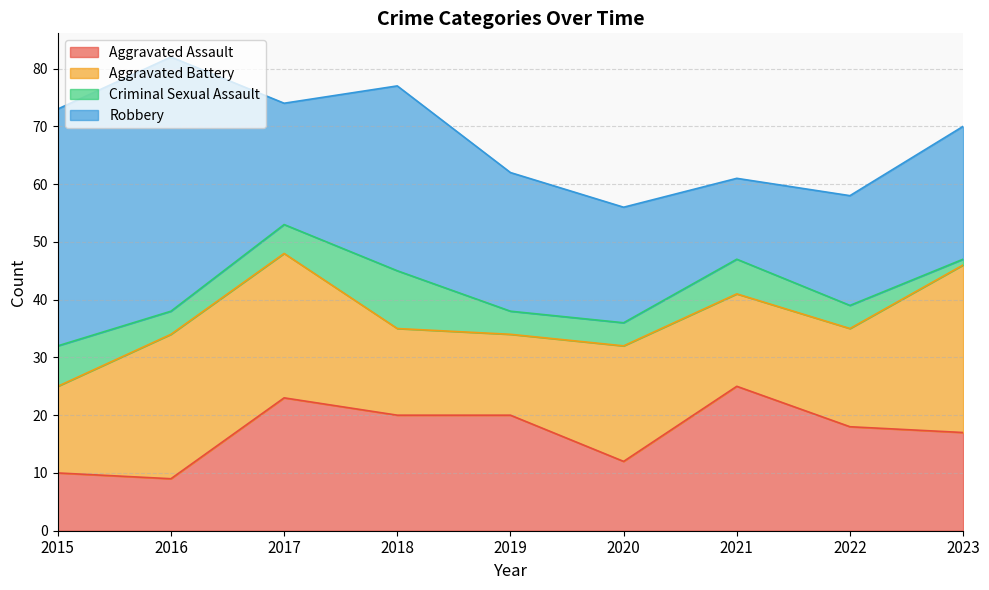

What is the value of the Aggravated Battery point at the 7th from the left?

16